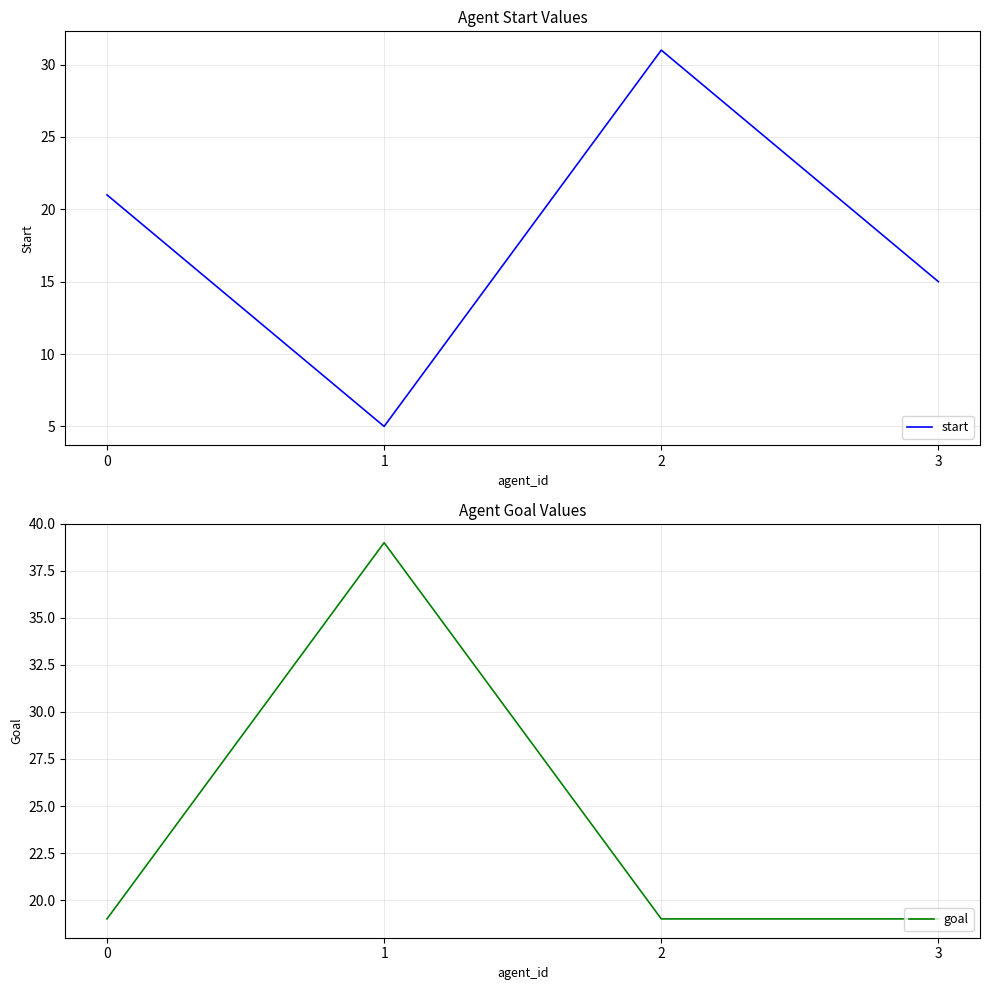

Which series has the largest total across all categories?

goal